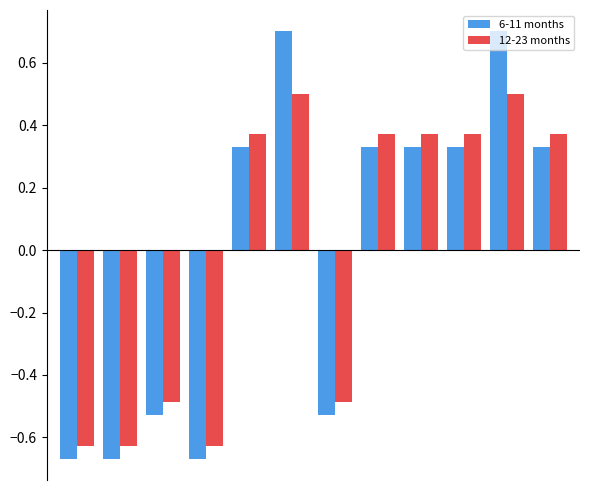

At how many categories does at least one series exceed 0?

7